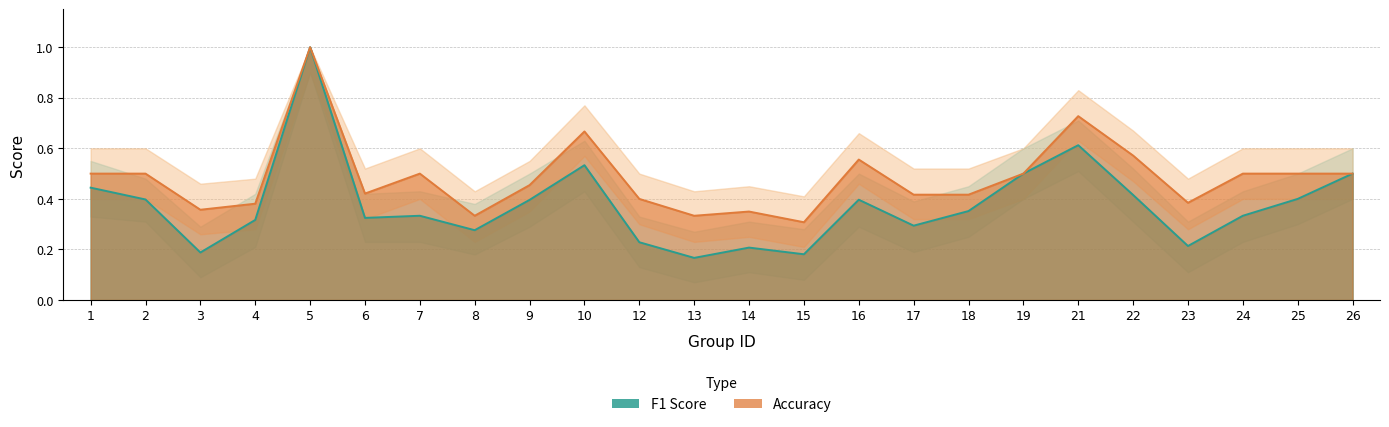

List the series in order of their peak value, highest first.

f1, accuracy, f1_upper, acc_upper, f1_lower, acc_lower